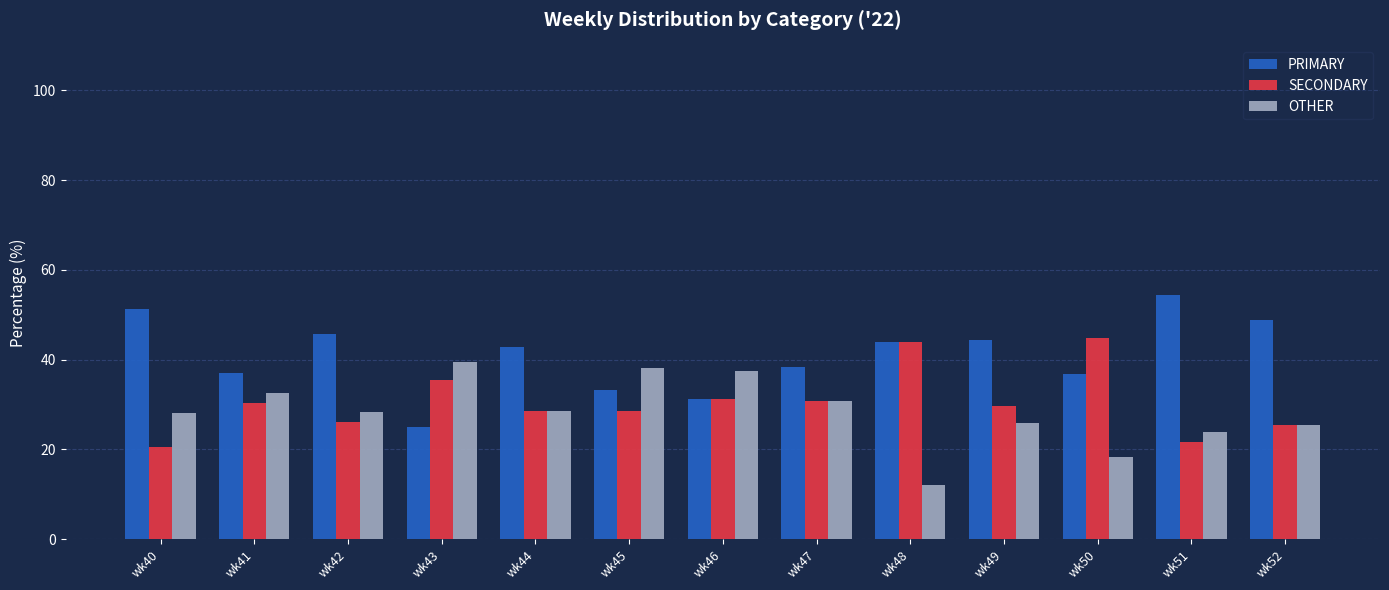

Are the bars grouped side by side (vs. stacked)?

Yes